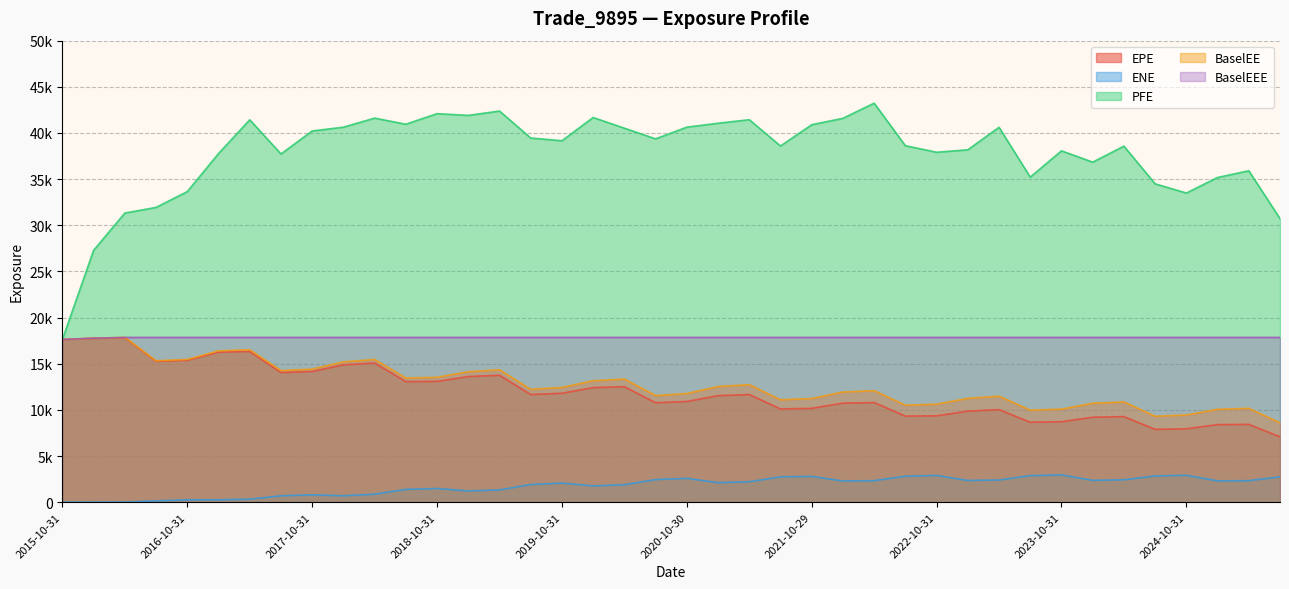

What is the maximum value for BaselEE?

17848.9